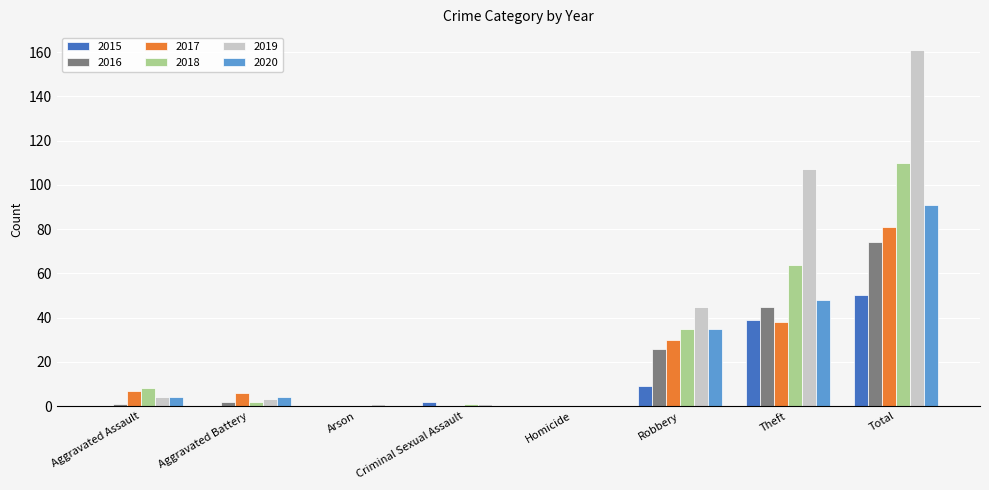

The 2019 series shows 0 at Homicide. True or false?

True